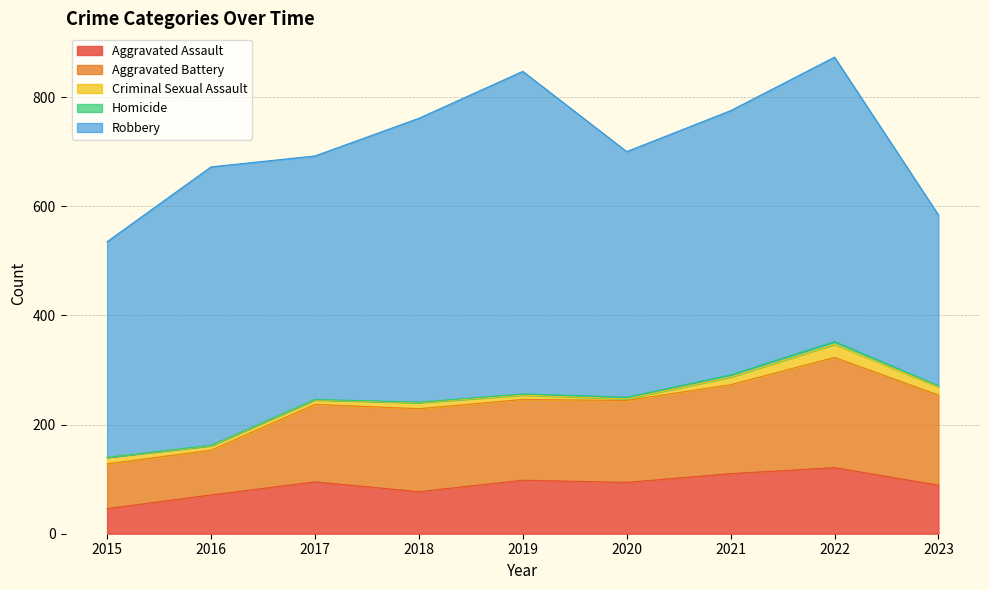

Reading right to left, transcribe all the data shown in this chart.

Aggravated Assault: 89	121	110	94	98	77	95	71	46
Aggravated Battery: 165	202	163	150	148	152	142	82	82
Criminal Sexual Assault: 15	24	14	3	8	11	8	8	12
Homicide: 2	5	4	3	2	1	1	1	0
Robbery: 313	521	484	450	591	520	446	510	395